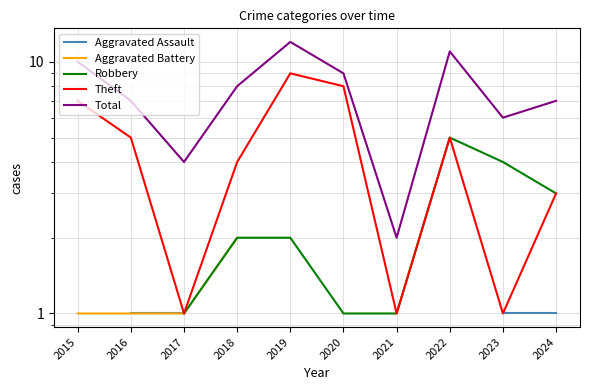

True or false: Total has more than 0 points higher than both neighbors.

True